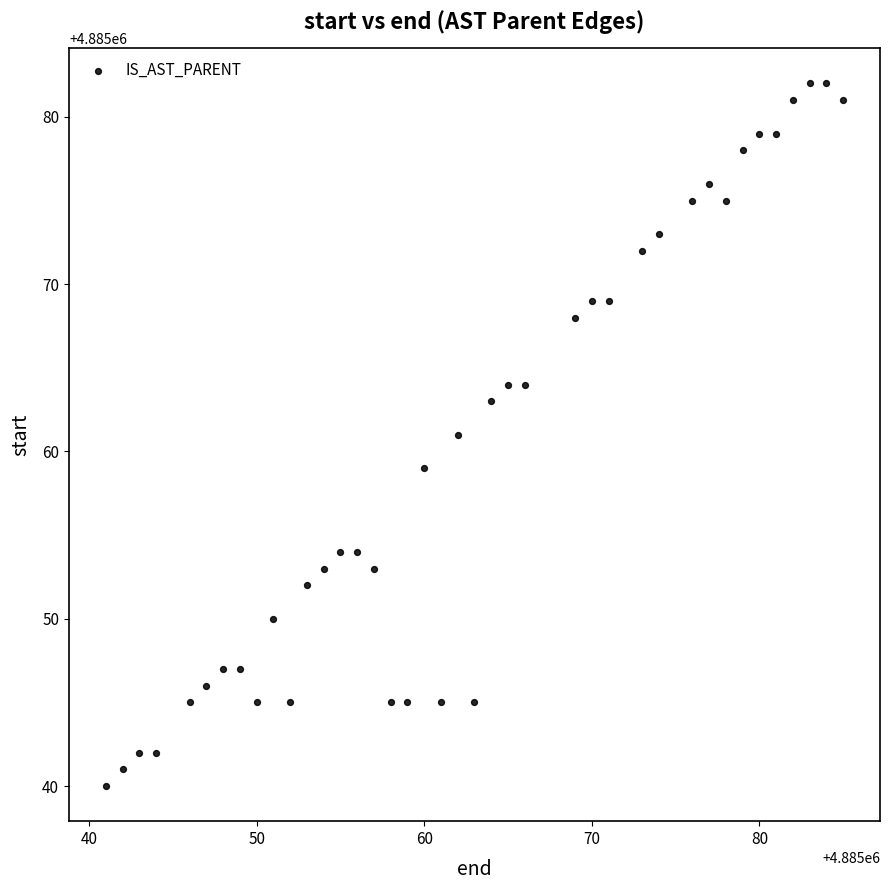

What is the range of X values (max minus min)?

44